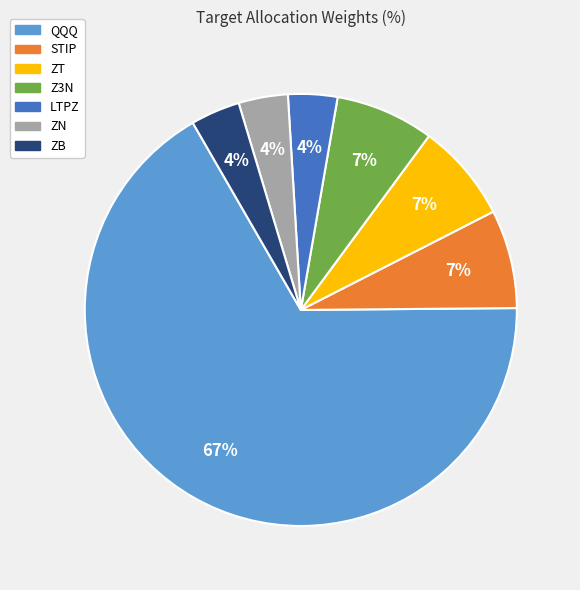

True or false: ZB accounts for 11% of the total.

False